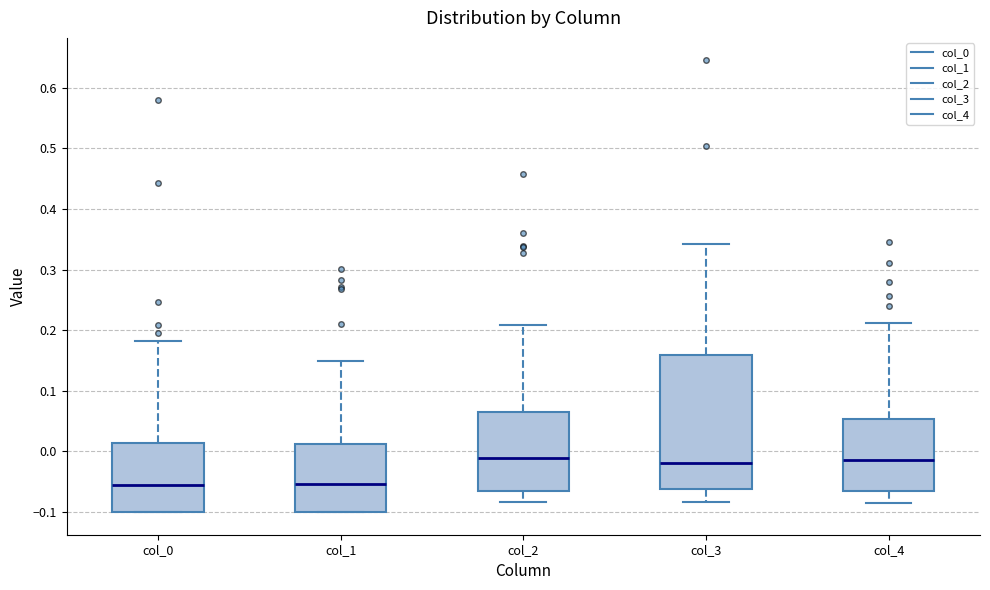

Reading left to right, transcribe this box plot: for each box, give where its median line is, the range the box spans, and where its two whiskers end, as read against the y-axis. The values are not printed on the chart, so give them approximately, as read against the axis.

col_0: median -0.05, box -0.10 to 0.01, whiskers -0.10 to 0.18
col_1: median -0.05, box -0.10 to 0.01, whiskers -0.10 to 0.15
col_2: median -0.01, box -0.06 to 0.07, whiskers -0.08 to 0.21
col_3: median -0.02, box -0.06 to 0.16, whiskers -0.08 to 0.34
col_4: median -0.01, box -0.07 to 0.05, whiskers -0.09 to 0.21